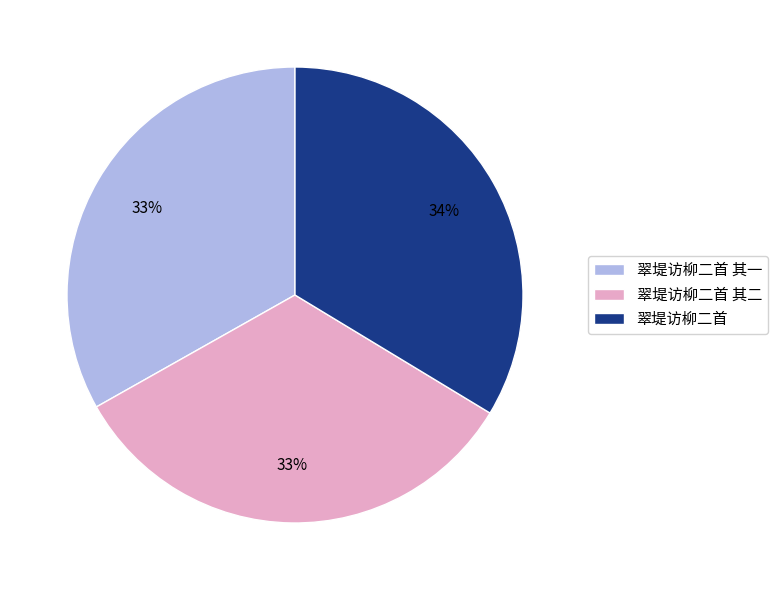

Is 翠堤访柳二首 其二 the majority of the pie?

No